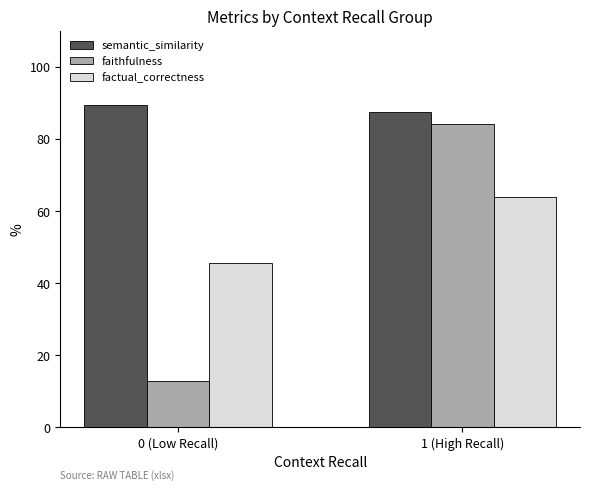

Rank the series by their average value, from lowest to highest.

faithfulness, factual_correctness, semantic_similarity